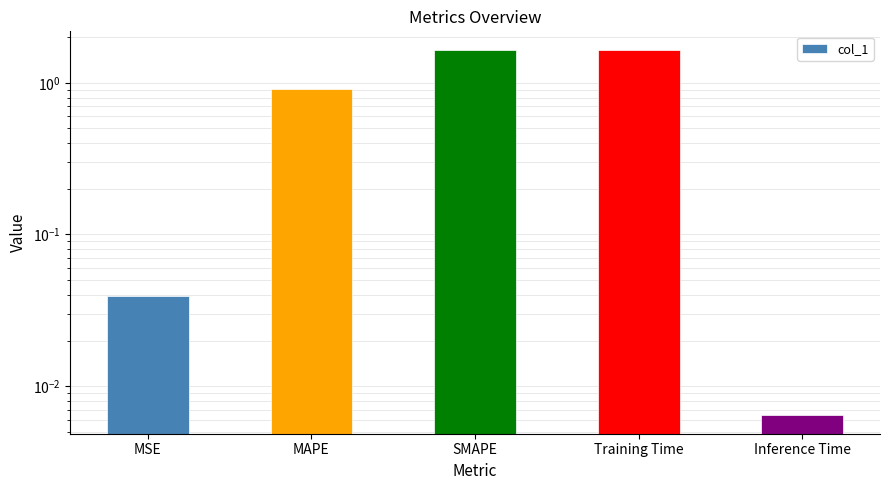

What is the value of the 4th bar from the left?

1.6